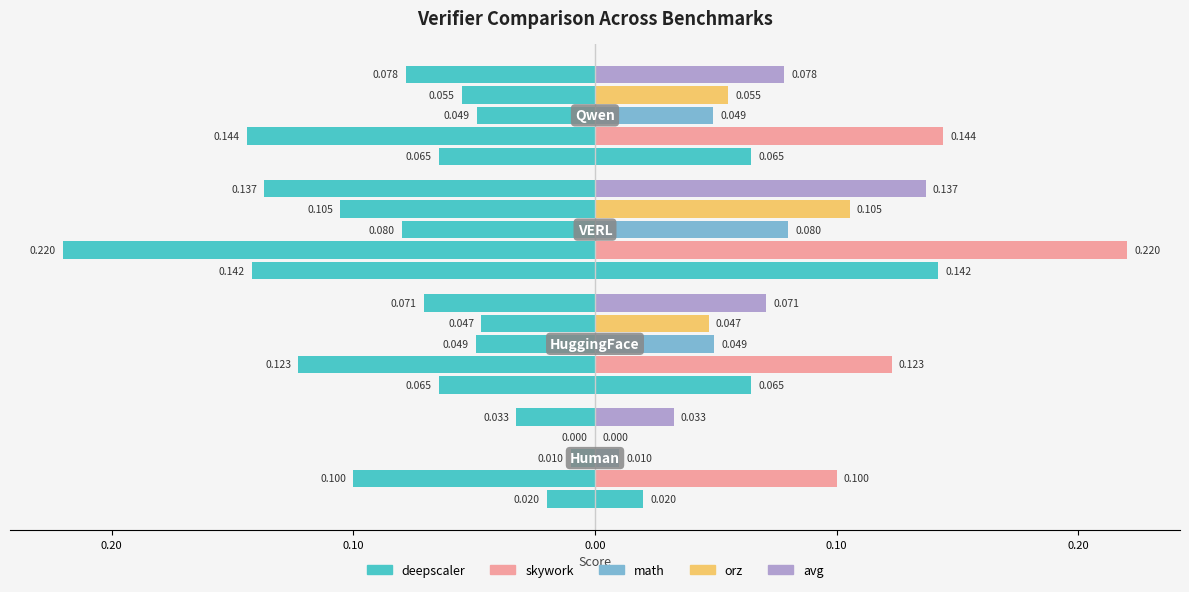

Reading right to left, extract all data points from this chart.

deepscaler: 0.1	0.1	0.1	0.0
skywork: 0.1	0.2	0.1	0.1
math: 0.0	0.1	0.0	0.0
orz: 0.1	0.1	0.0	0.0
avg: 0.1	0.1	0.1	0.0